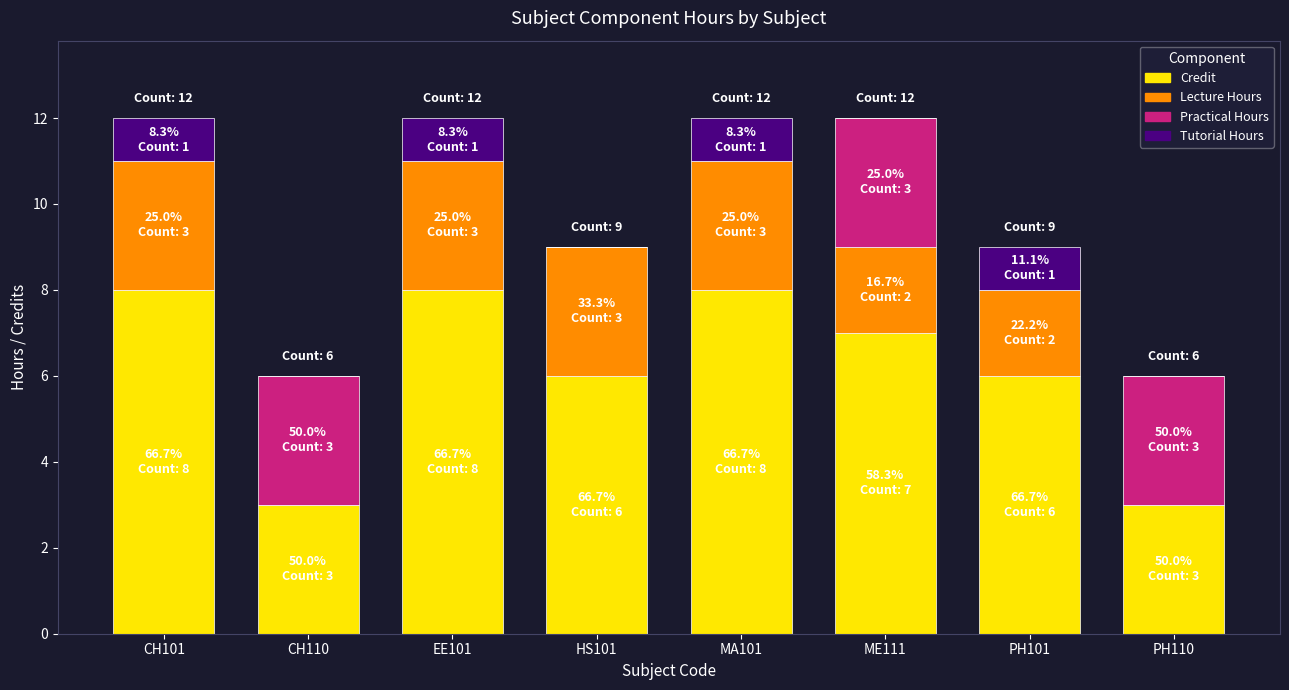

Is it true that Credit equals 3 at CH101?

False